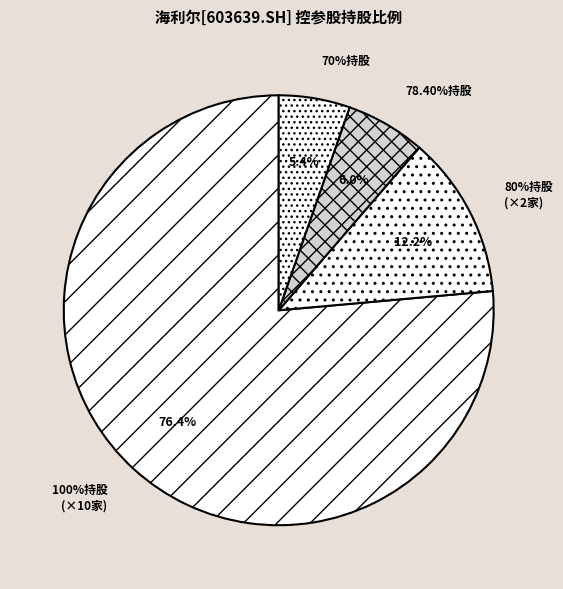

Does 青岛海利尔植保科技有限公司 account for over 50% of the chart?

No